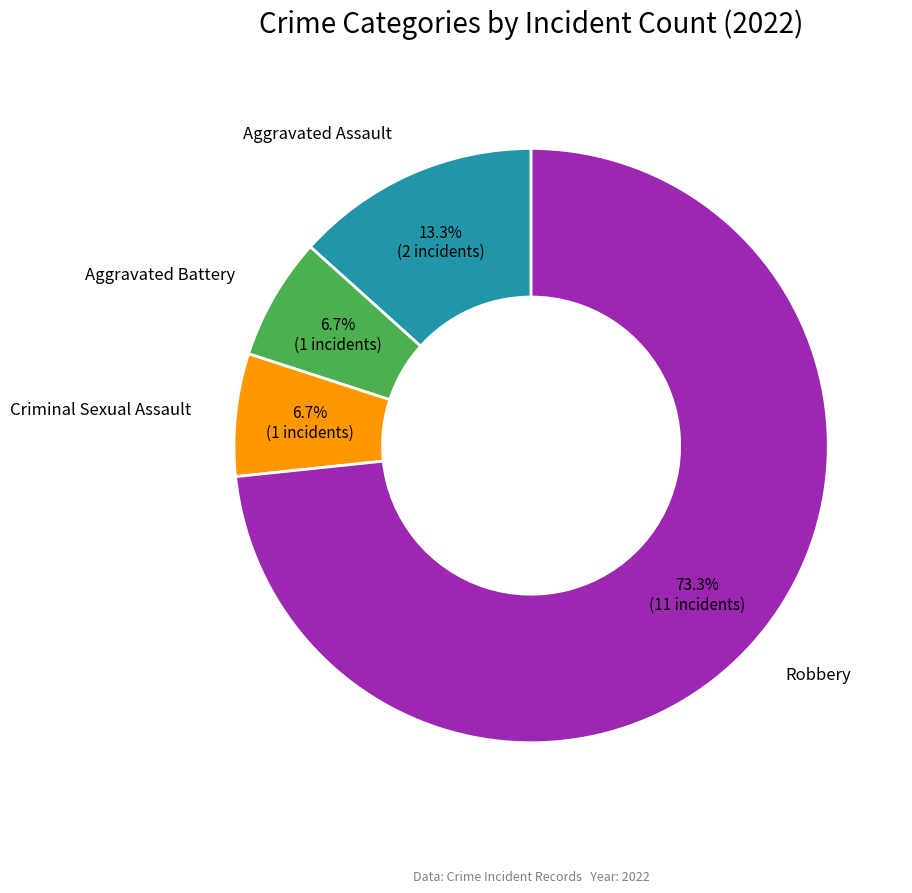

Is there a majority slice in this chart?

Yes